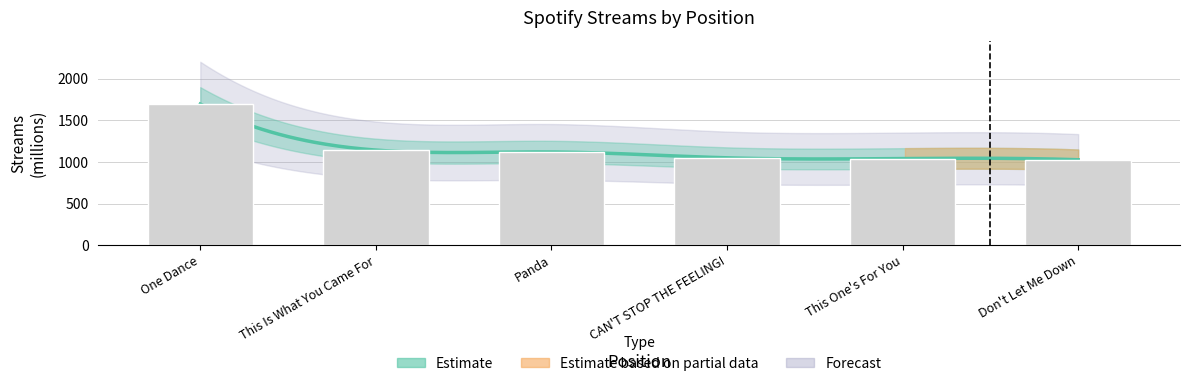

List the labels in order of value, smallest first.

Don't Let Me Down, This One's For You, CAN'T STOP THE FEELING!, Panda, This Is What You Came For, One Dance